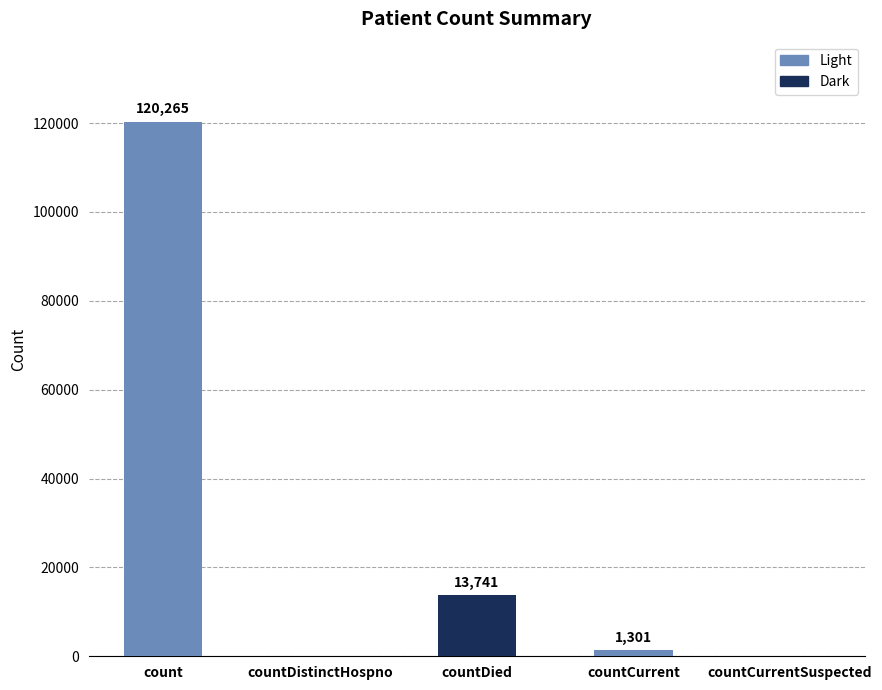

What is the sum of all values?

135307